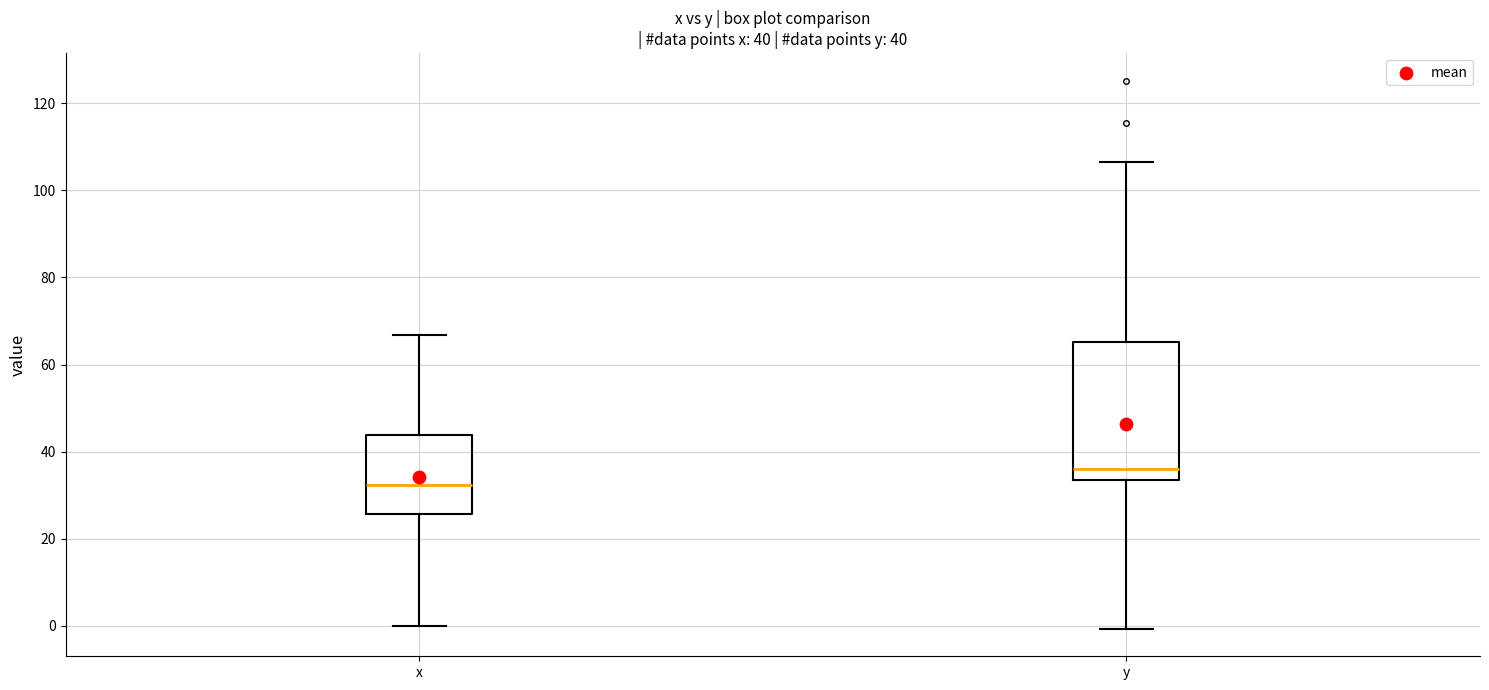

Comparing the boxes themselves (not the whiskers), which one is the tallest?

y